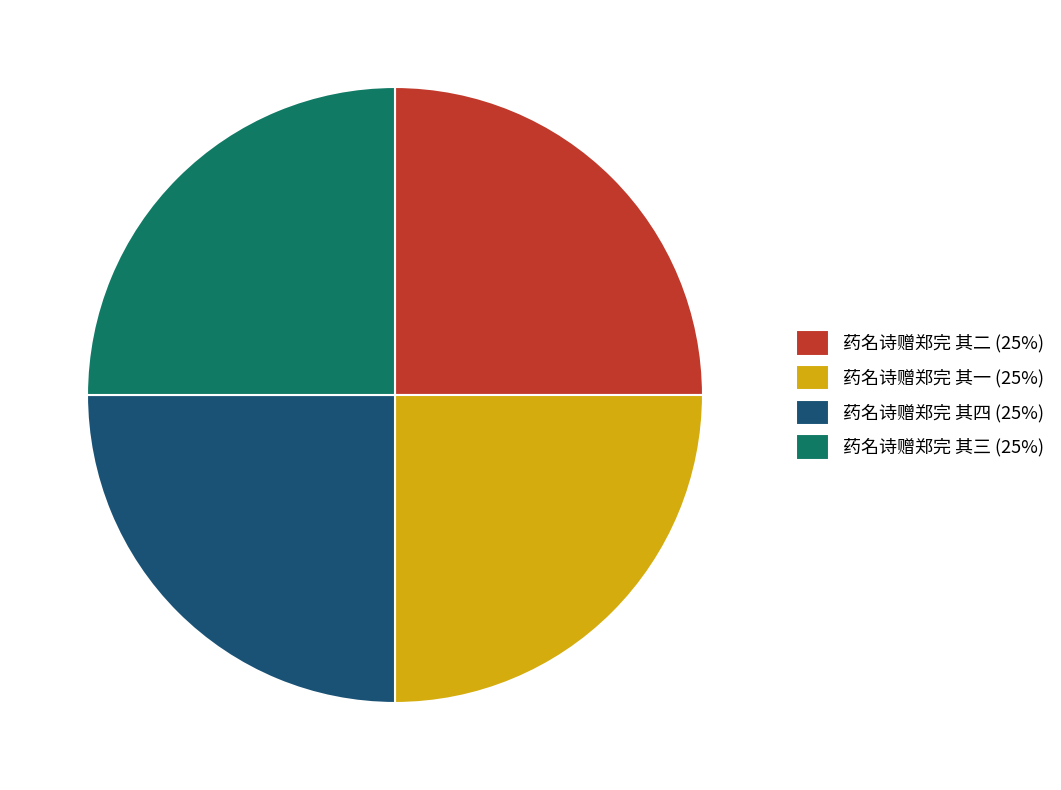

Is there a majority slice in this chart?

No